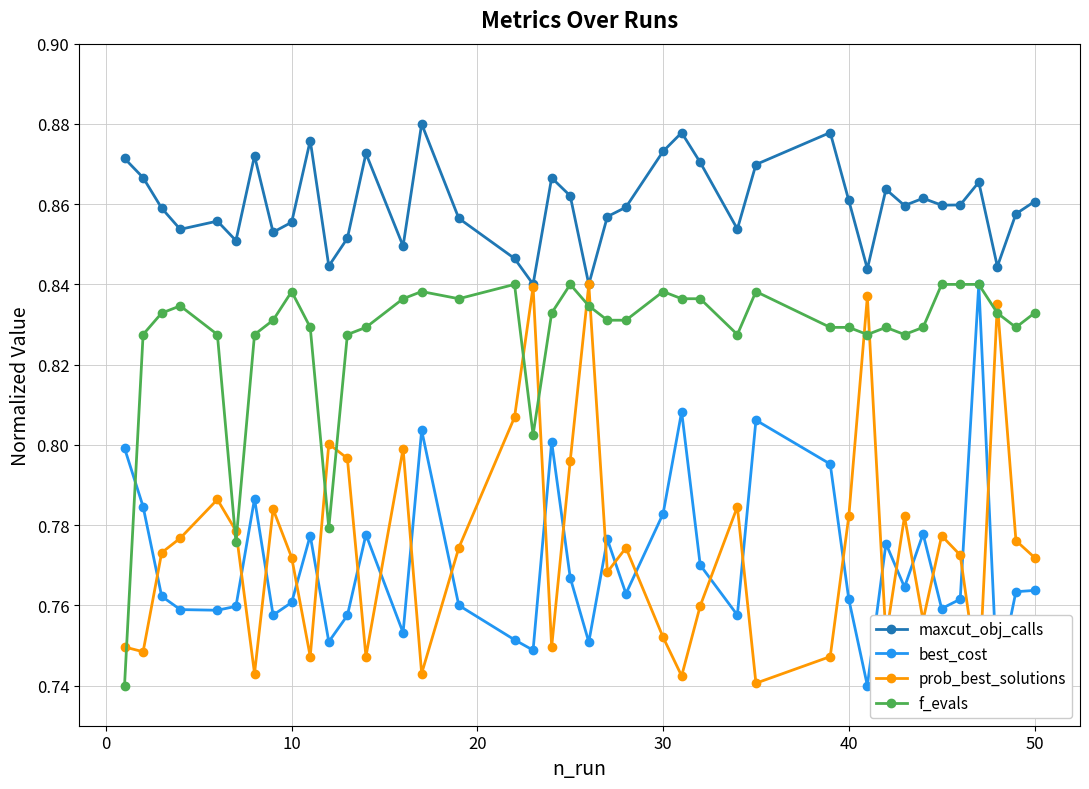

True or false: maxcut_obj_calls has more than 1 interior local peaks.

True